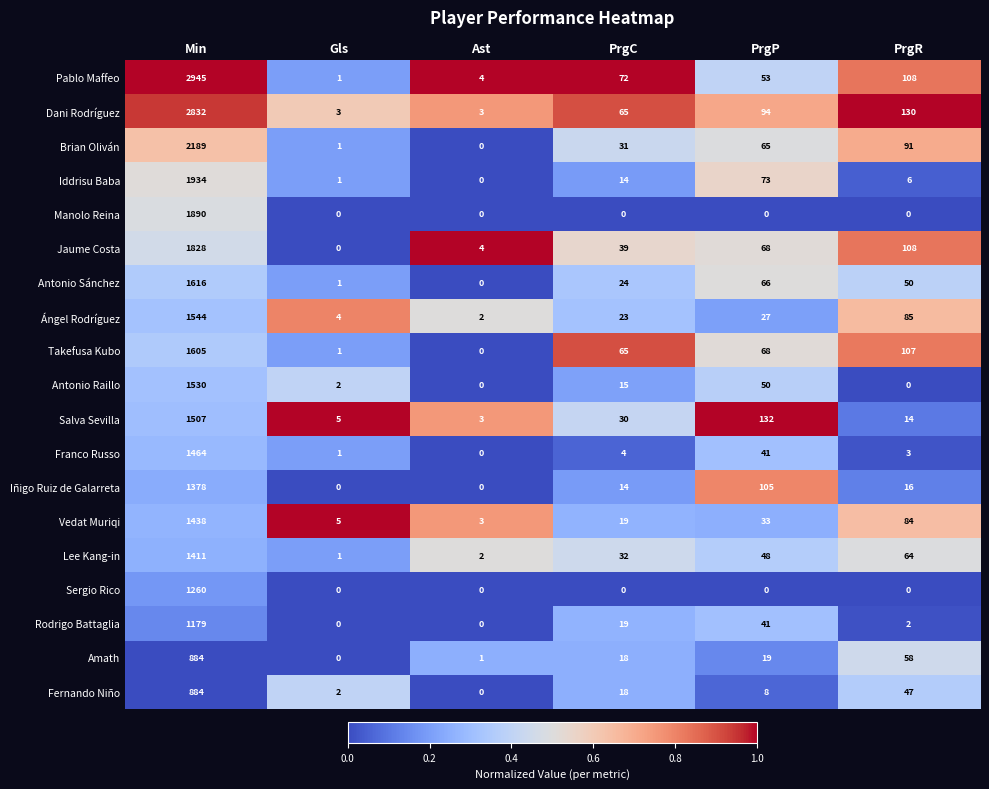

Which category has the highest value in the Amath series?

Min